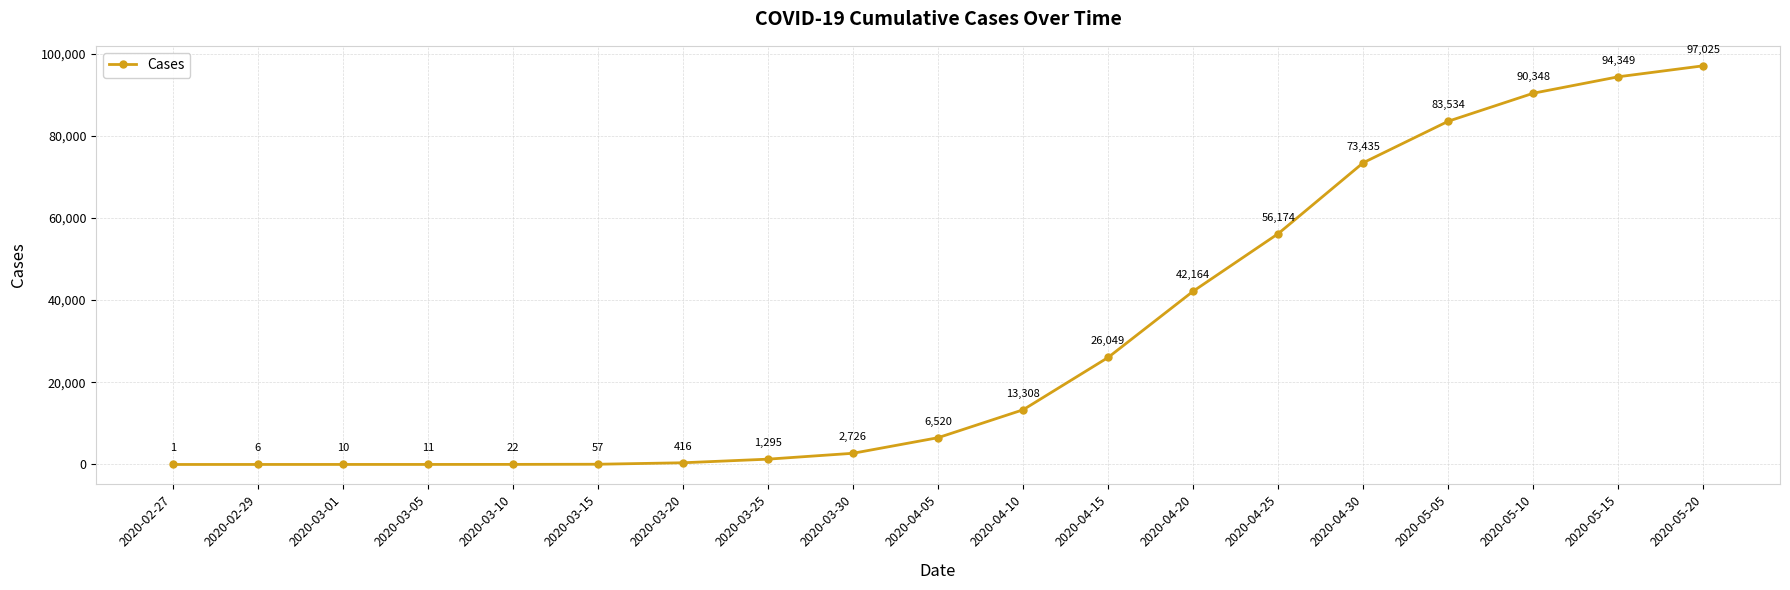

The value at 2020-04-05 is 6520. True or false?

True